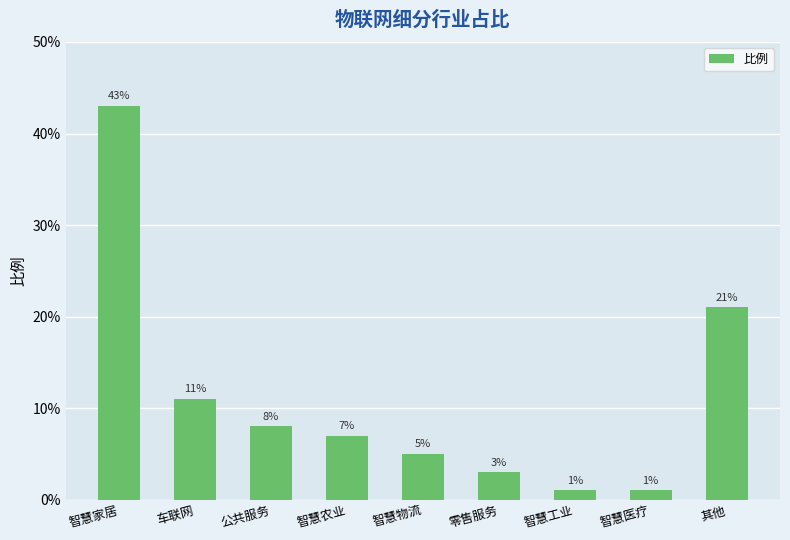

Count the number of categories in the chart.

9